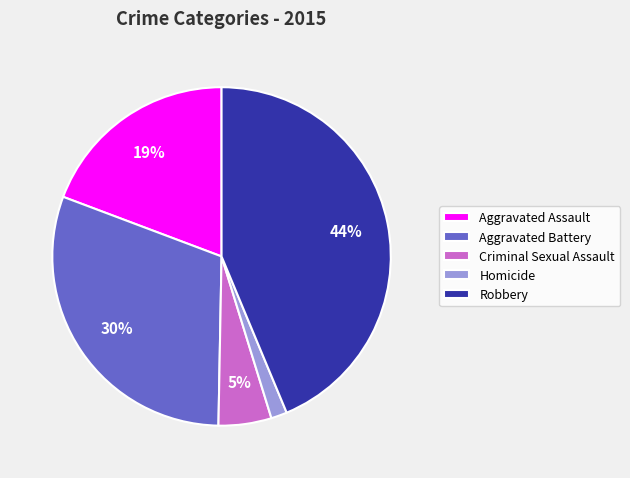

Count the number of slices in the pie.

5